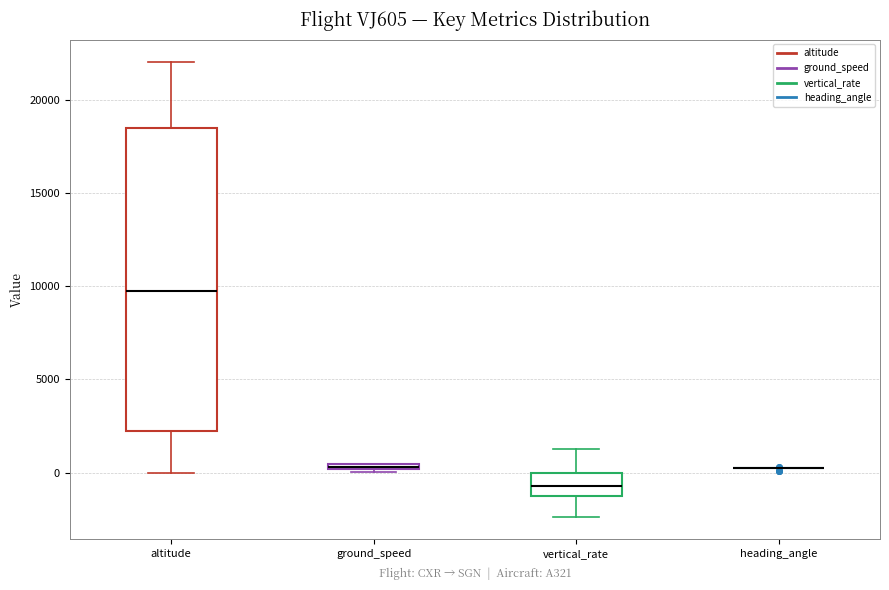

Which box is the tallest, from its lower edge to its upper edge?

altitude